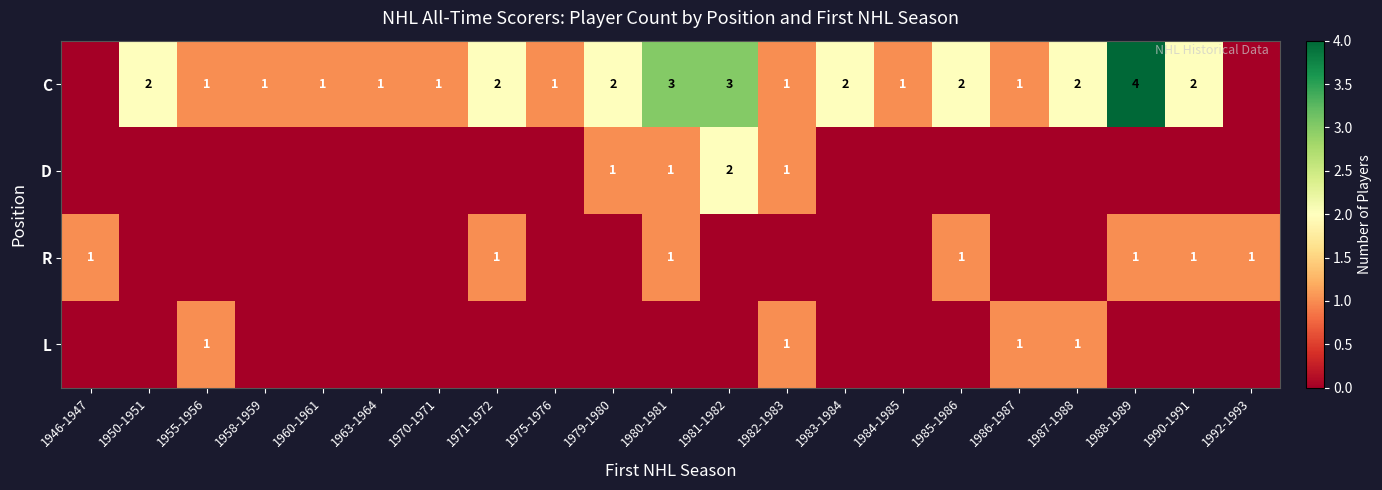

Is it true that L equals 1 at 1986-1987?

True